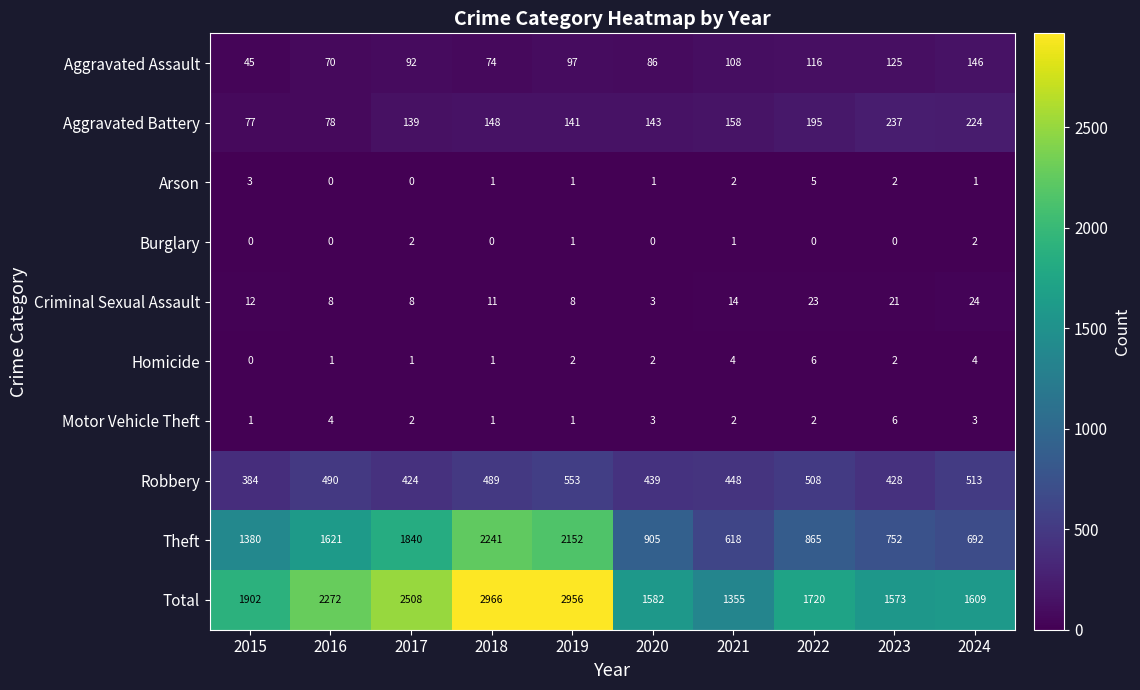

Between 2018 and 2020, which series saw the biggest shift?

Total